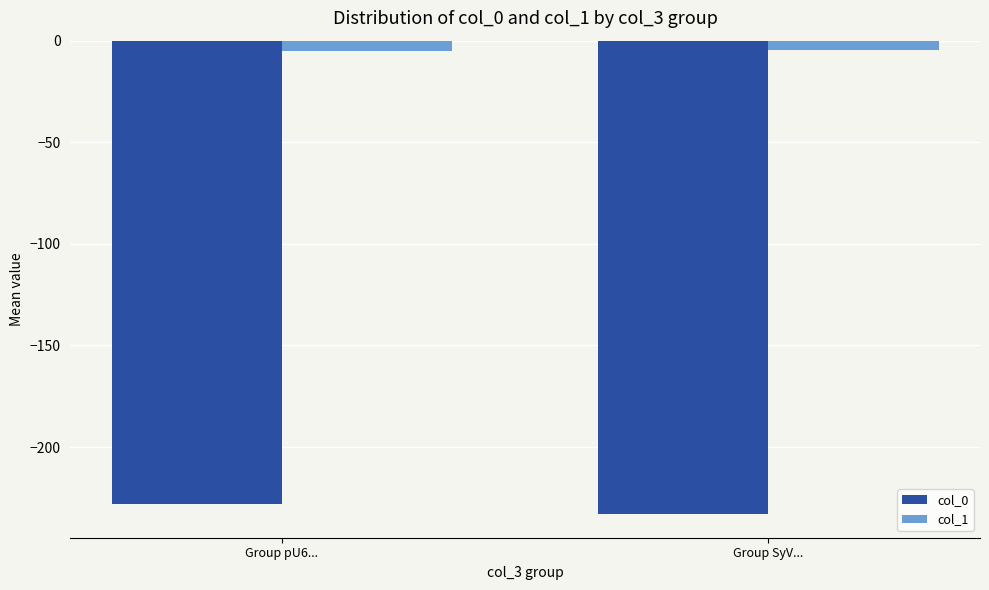

What position from the right is Group SyV...?

1